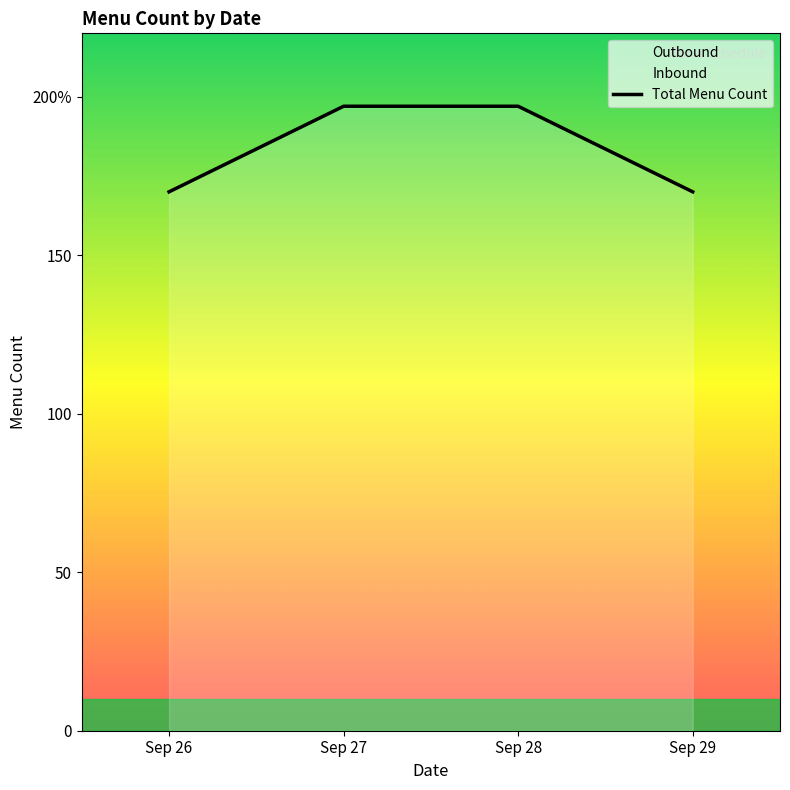

At which category does the chart reach its minimum across all series?

Sep 26